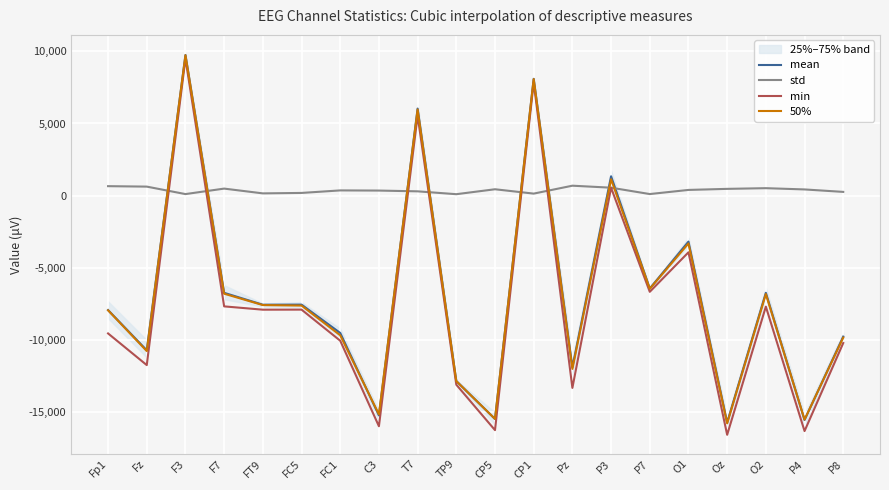

How many values in the mean series exceed -7555?

9